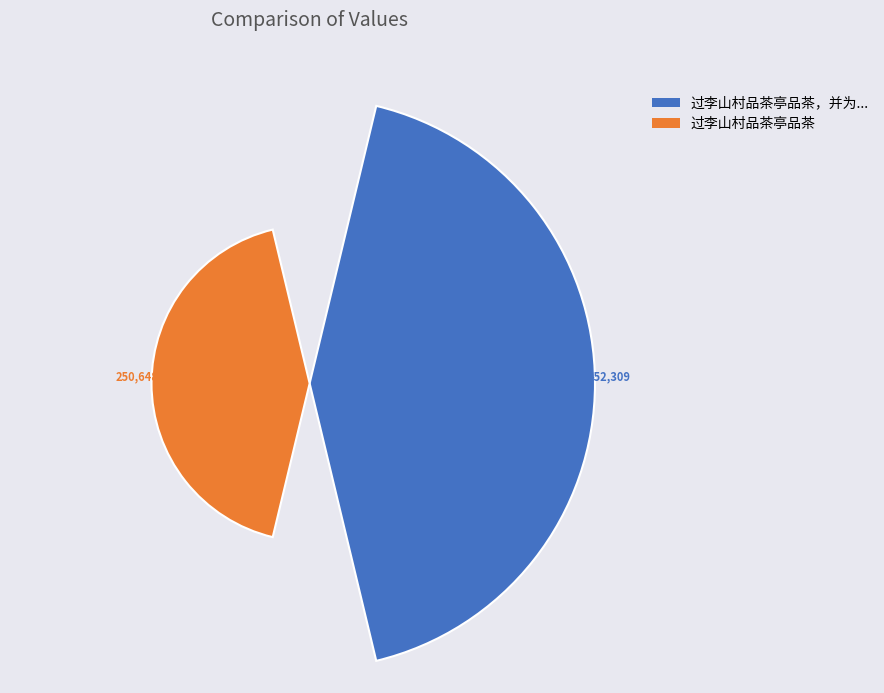

Which category accounts for the majority?

过李山村品茶亭品茶，并为其题联，试补二句衍为一绝